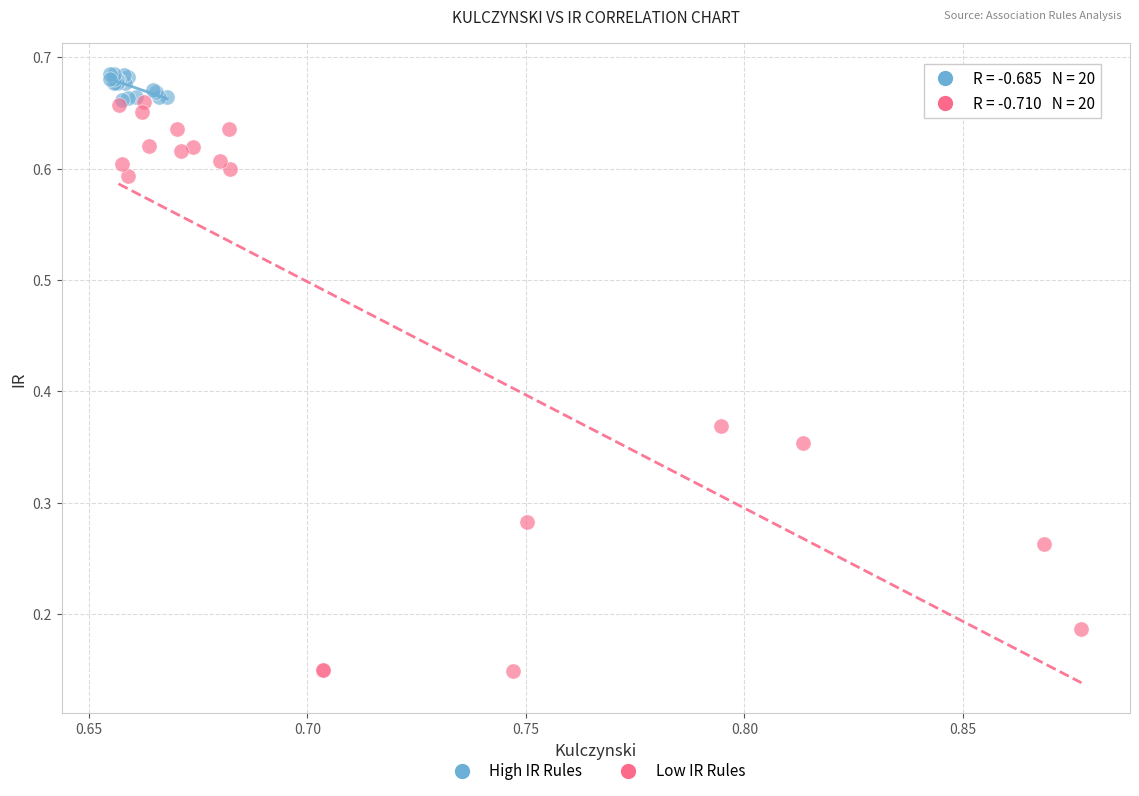

Which series has the widest spread of Y values?

Low IR Rules